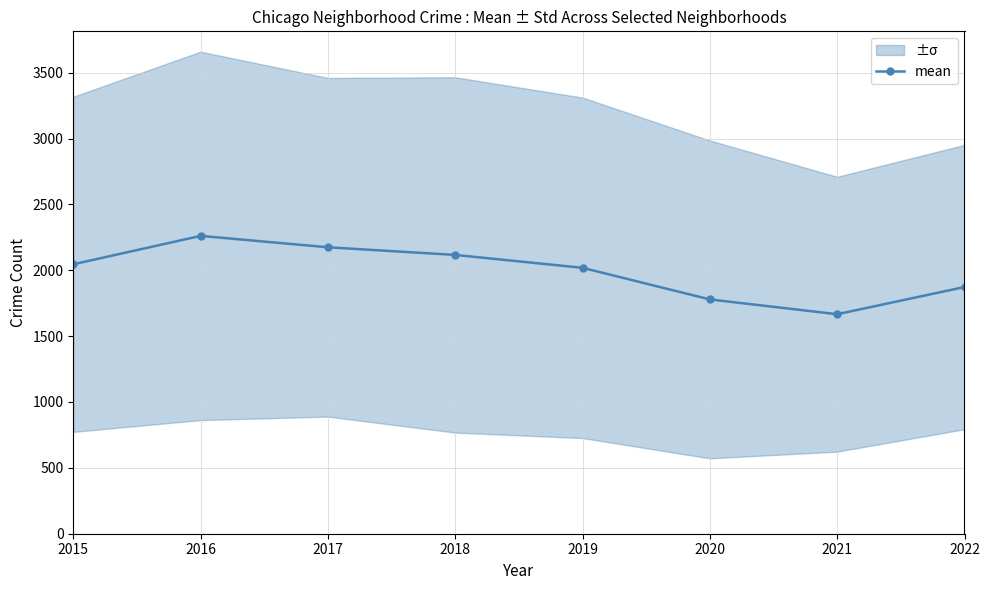

What value does the data have at 2018?

2116.4